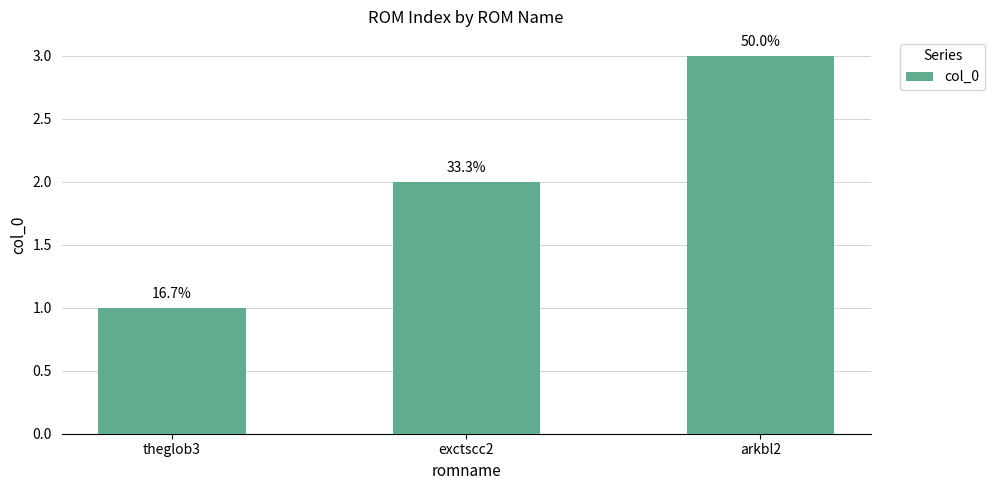

Does the chart contain any negative values?

No